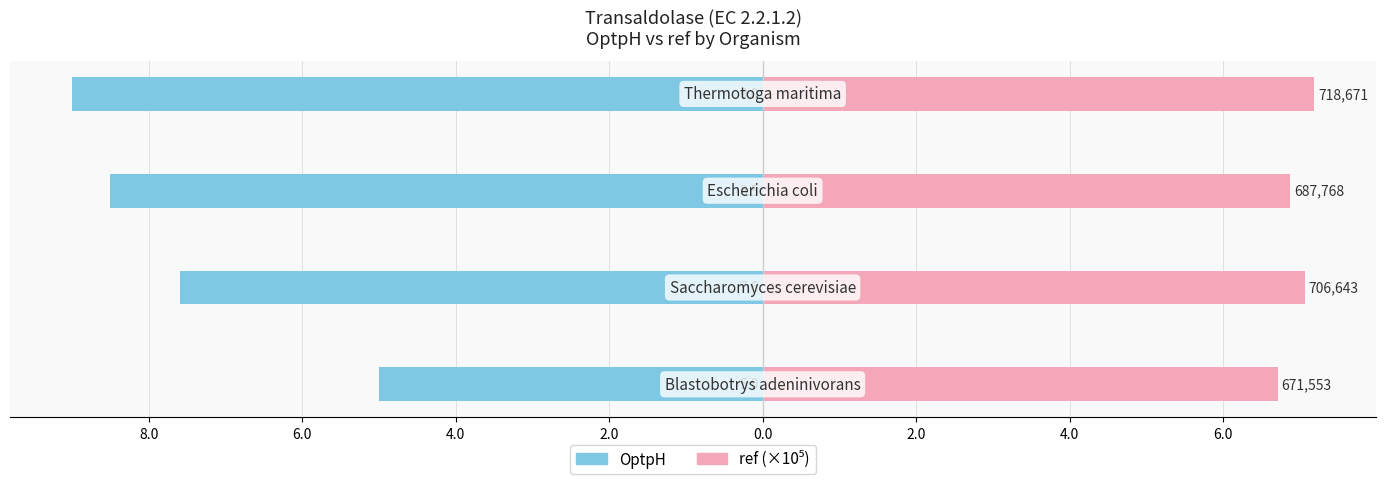

How many data points does each series have?

4